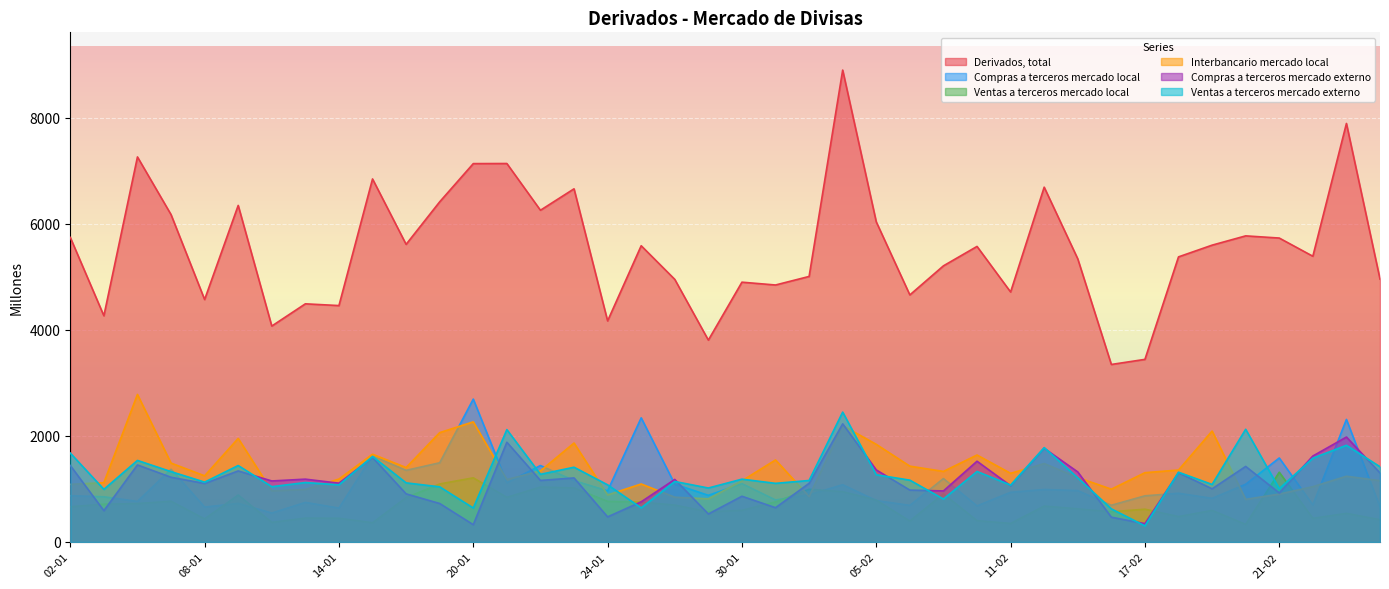

In Ventas a terceros mercado local, how many points are lower than both neighbors (excluding endpoints)?

11